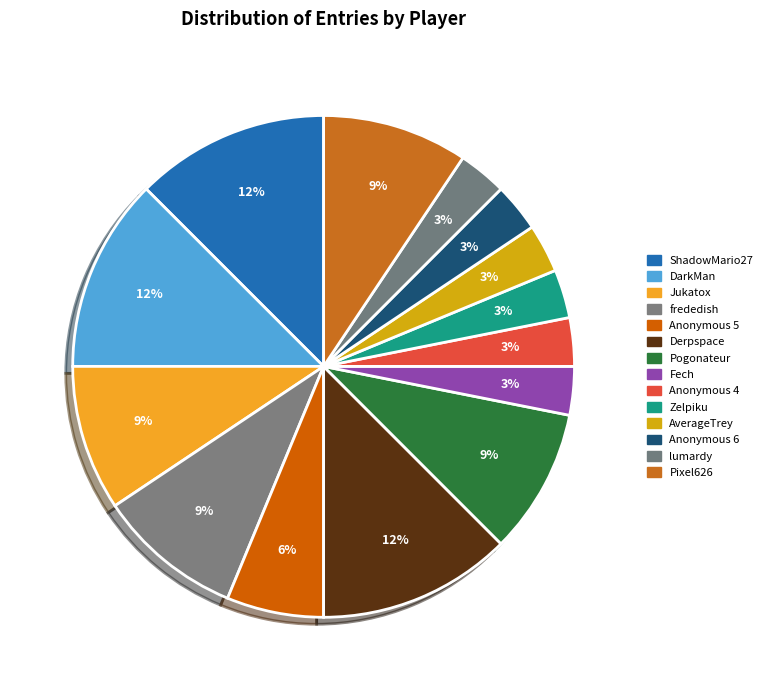

To the nearest percent, what is the combined percentage of DarkMan and Anonymous 6?

16%